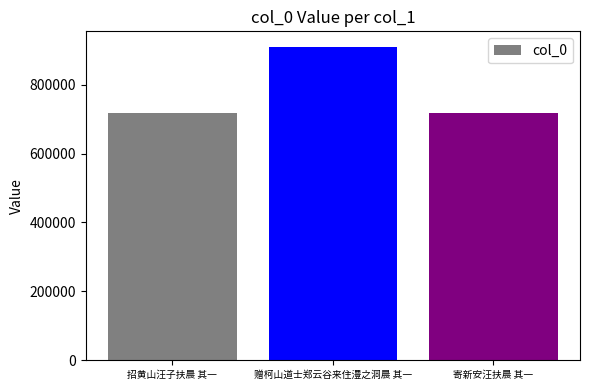

What is the change in value from 赠柯山道士郑云谷来住澧之洞晨 其一 to 寄新安汪扶晨 其一?

-190474